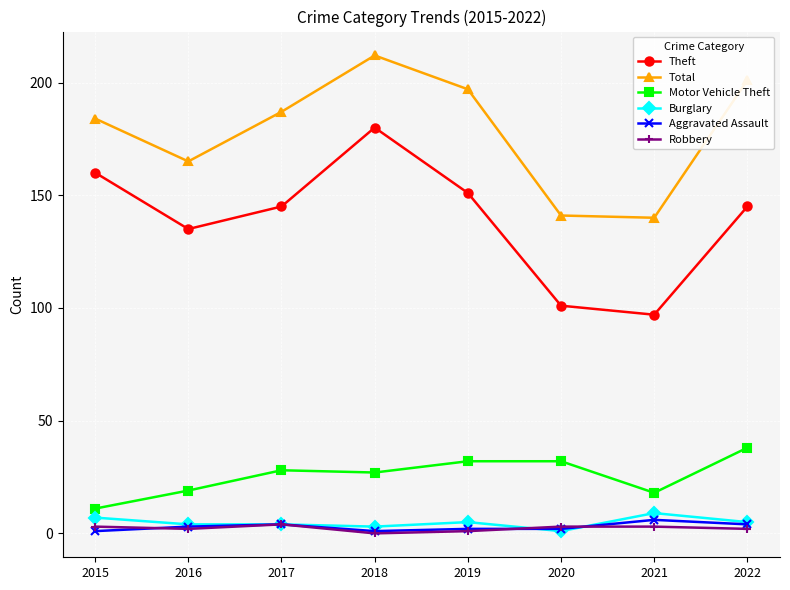

At how many categories does at least one series exceed 196?

3